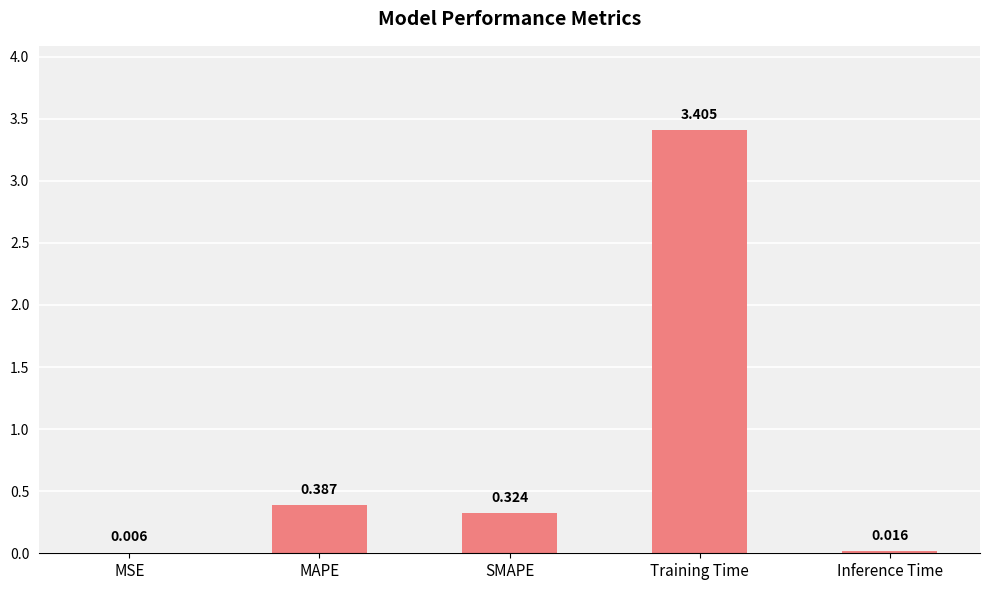

At which category does the chart reach its peak across all series?

Training Time